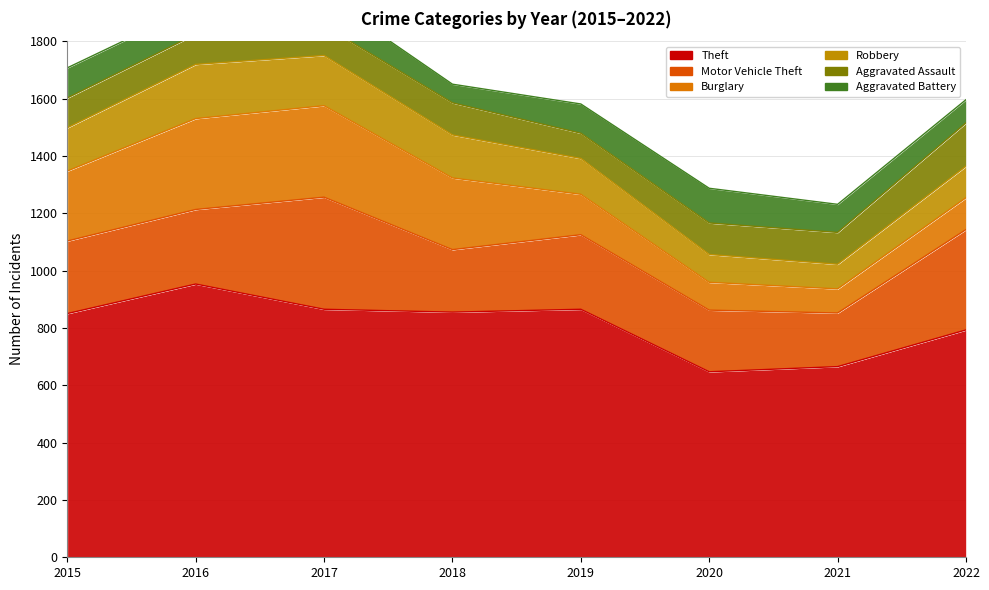

List the series in order of their peak value, highest first.

Theft, Motor Vehicle Theft, Burglary, Robbery, Aggravated Assault, Aggravated Battery